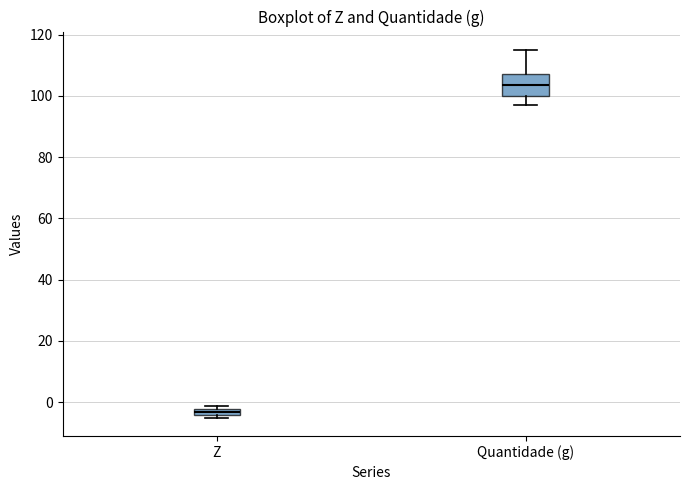

Where is the upper edge of the box for Z on the y-axis? The values are not printed on the chart, so give them approximately, as read against the axis.

-2